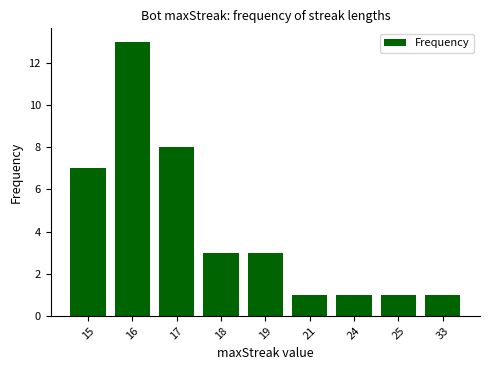

What is the smallest value displayed?

1